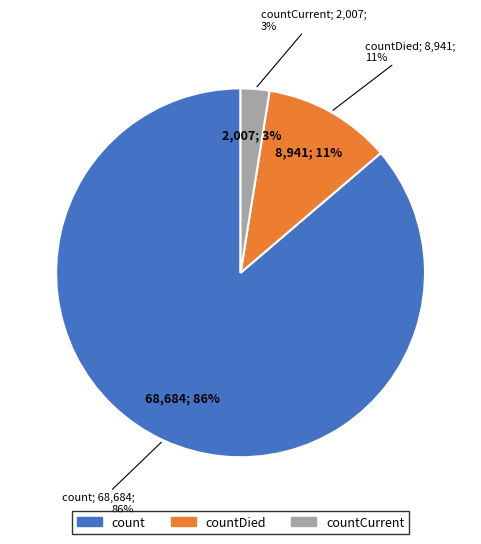

Which category has the biggest portion of the pie?

count